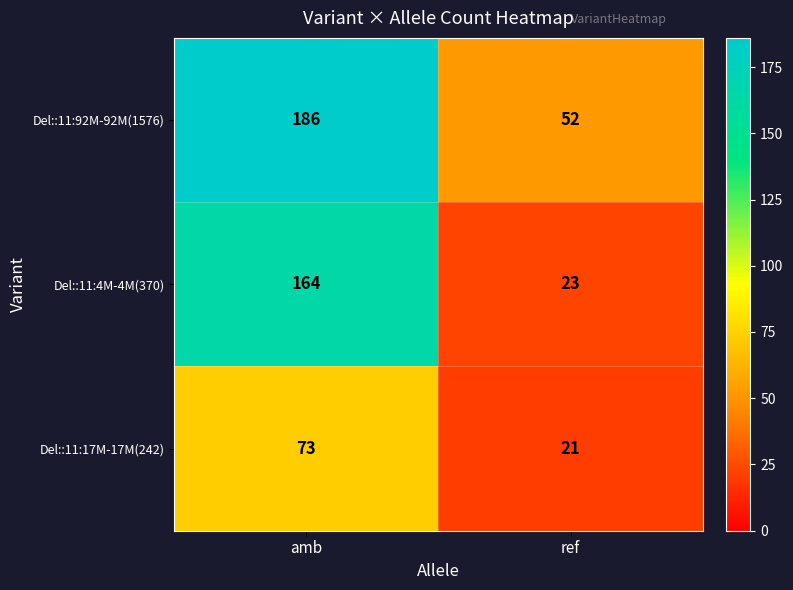

At how many categories does at least one series exceed 143?

1